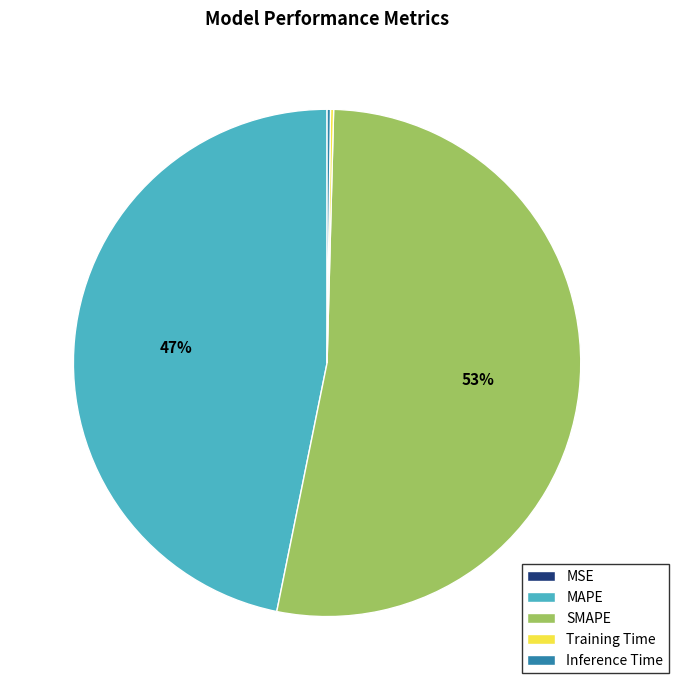

To the nearest percent, what is the difference between the largest and smallest slice percentages?

53%